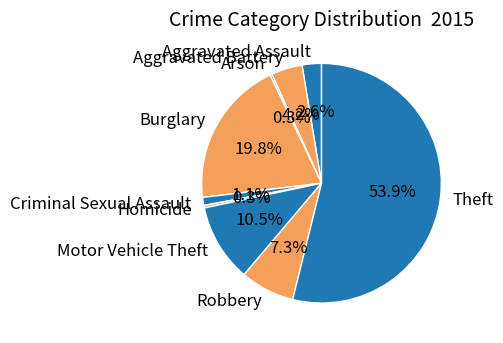

To the nearest percent, what is the difference between the Homicide and Burglary slice percentages?

19%